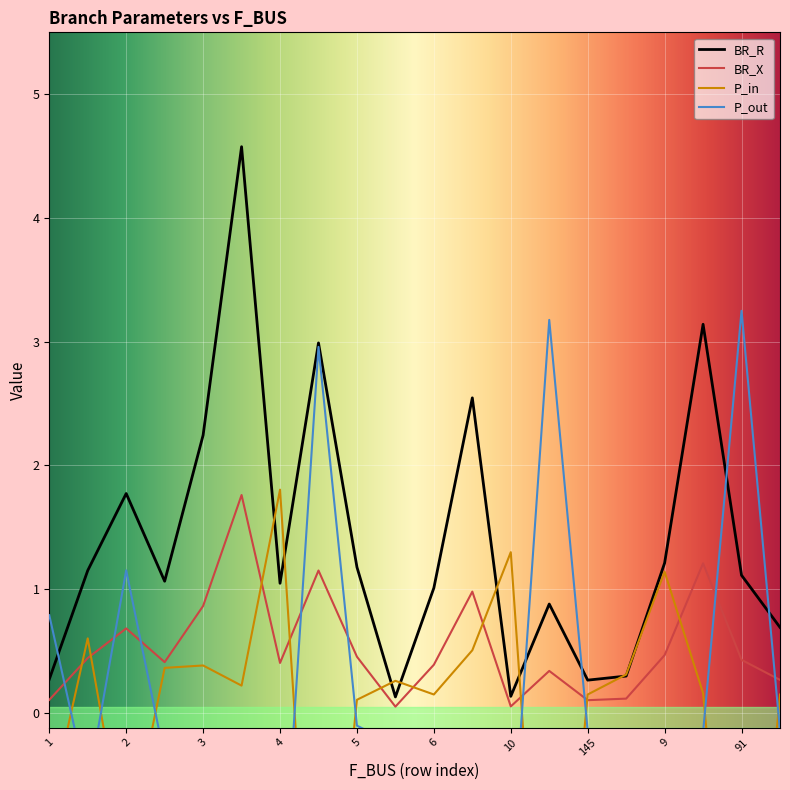

Is it true that BR_X equals 0.7 at 4?

False